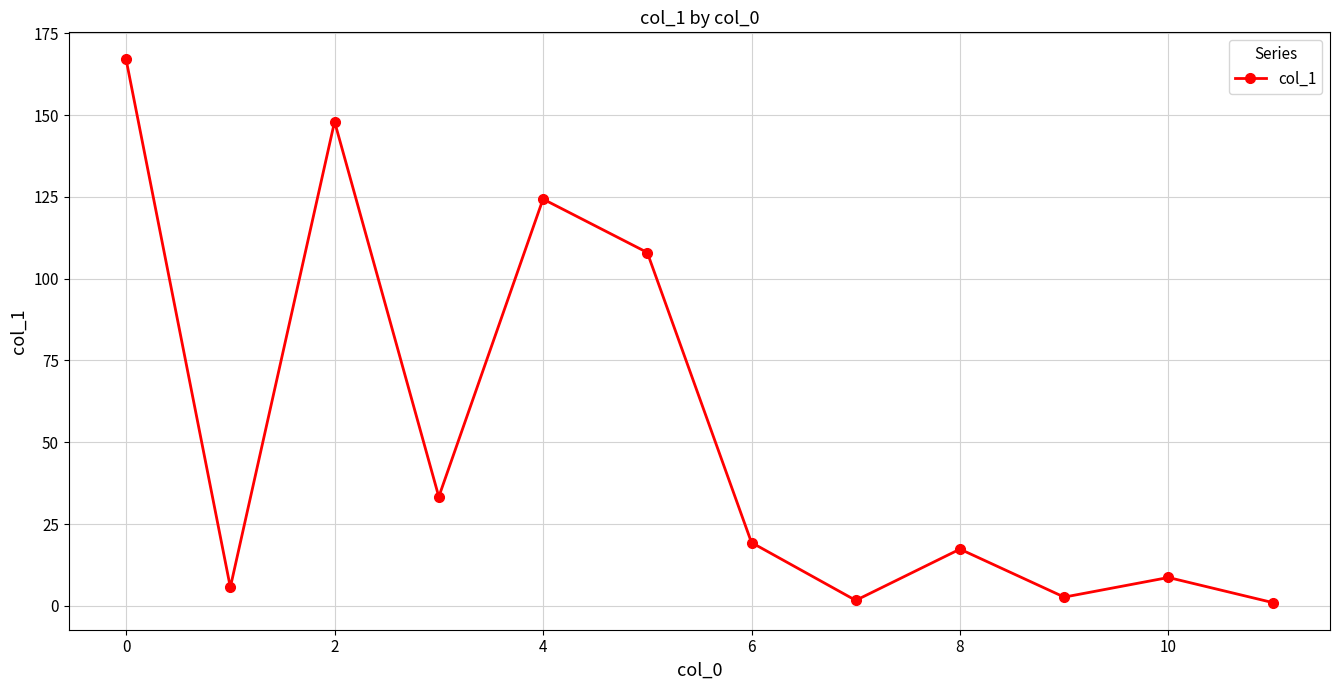

How many interior local peaks (higher than both neighbors) does the data have?

4